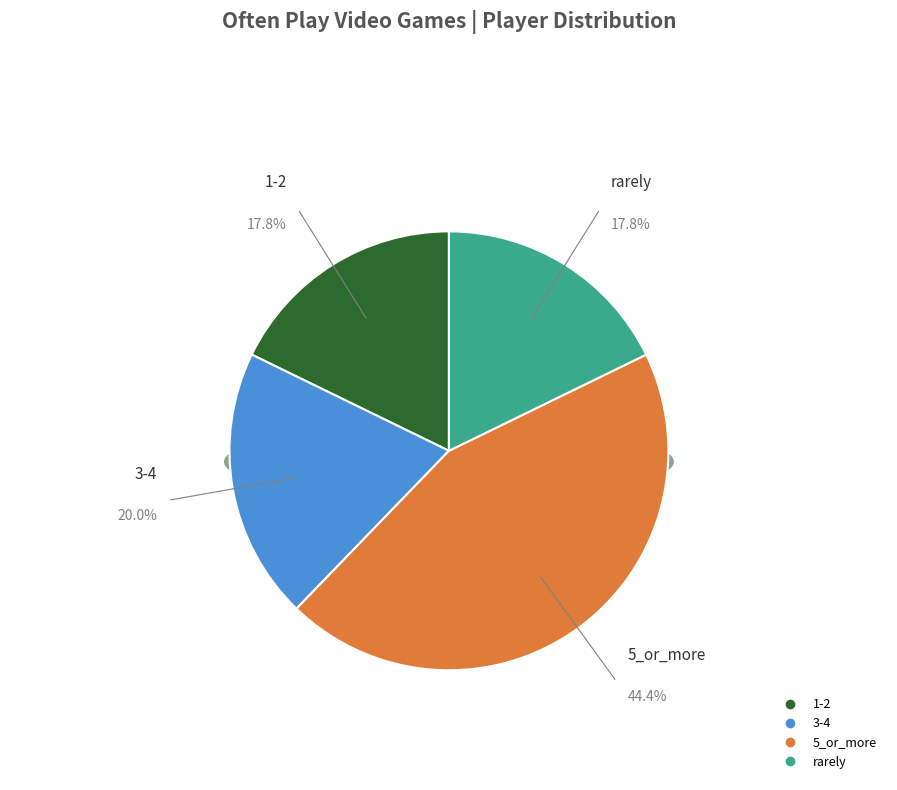

To the nearest percent, what percentage of the pie is 5_or_more?

44%